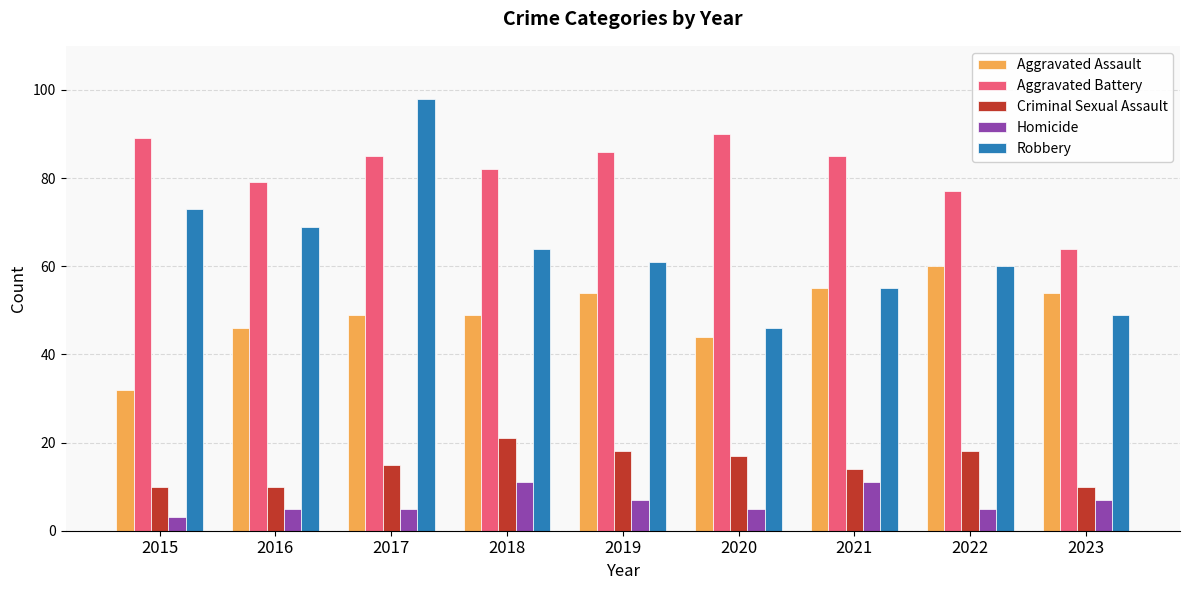

At how many categories does at least one series exceed 11?

9